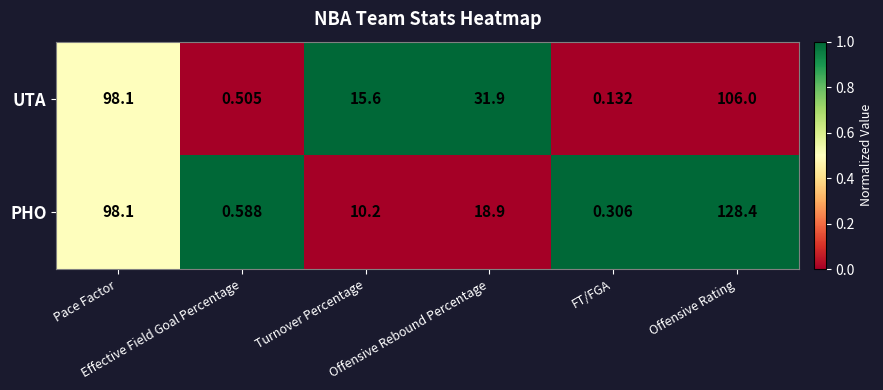

List the series in order of their peak value, lowest first.

UTA, PHO